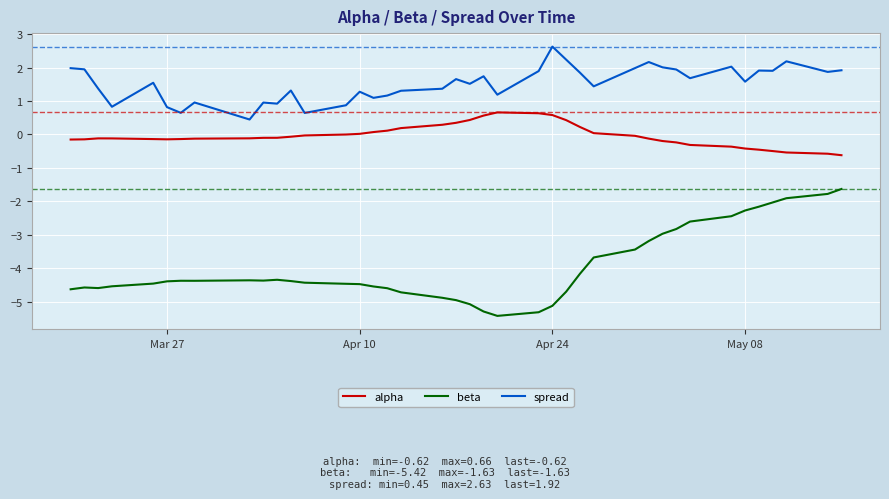

What are all the series names shown in the legend?

alpha, beta, spread